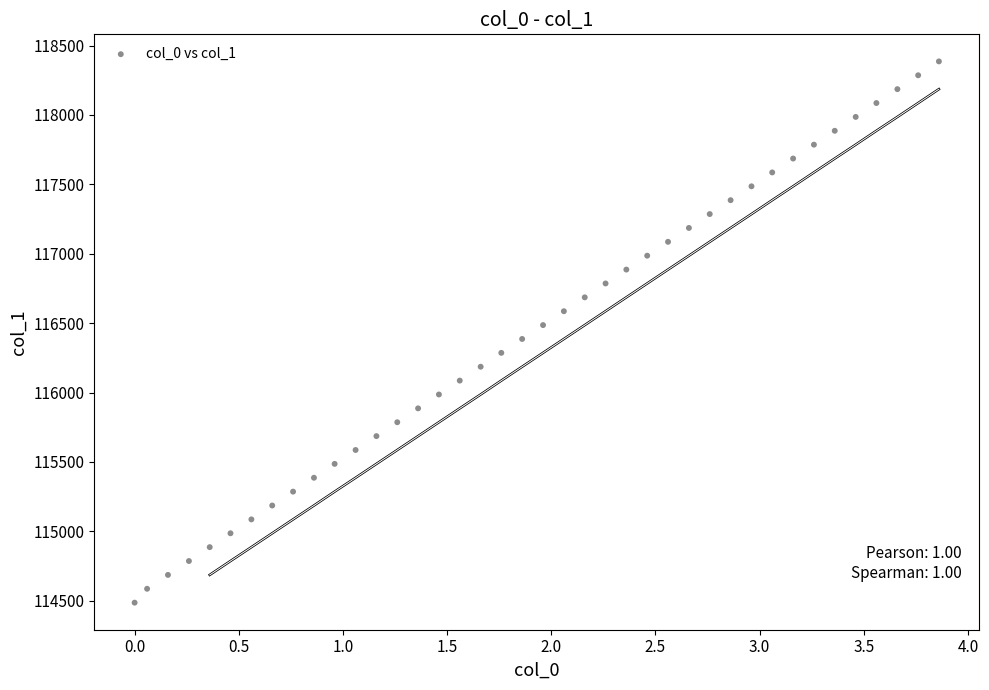

What is the range of Y values (max minus min)?

3900